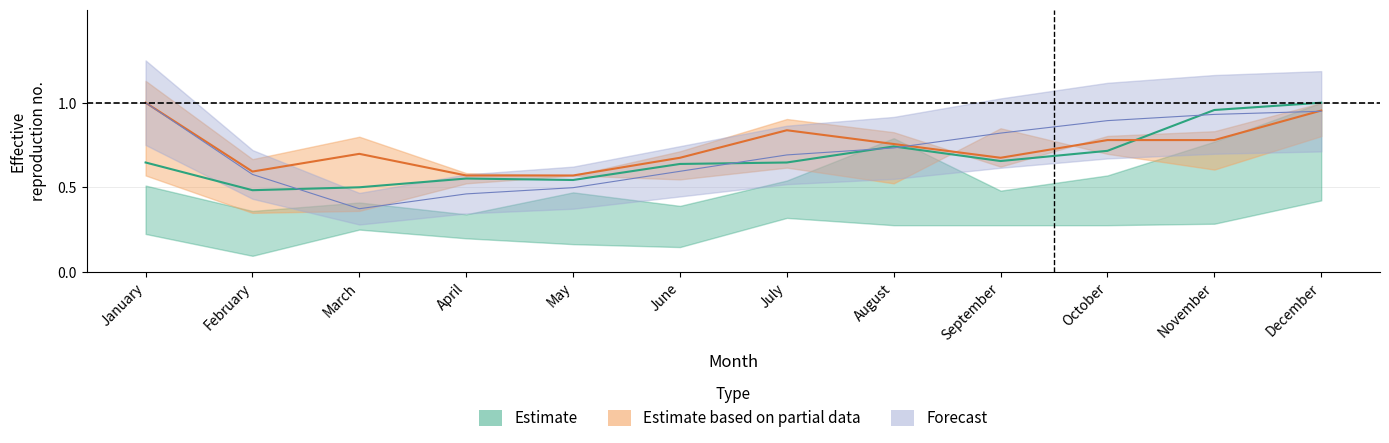

List the labels in order of 2018 value, largest first.

January, December, July, October, November, August, March, June, September, February, April, May